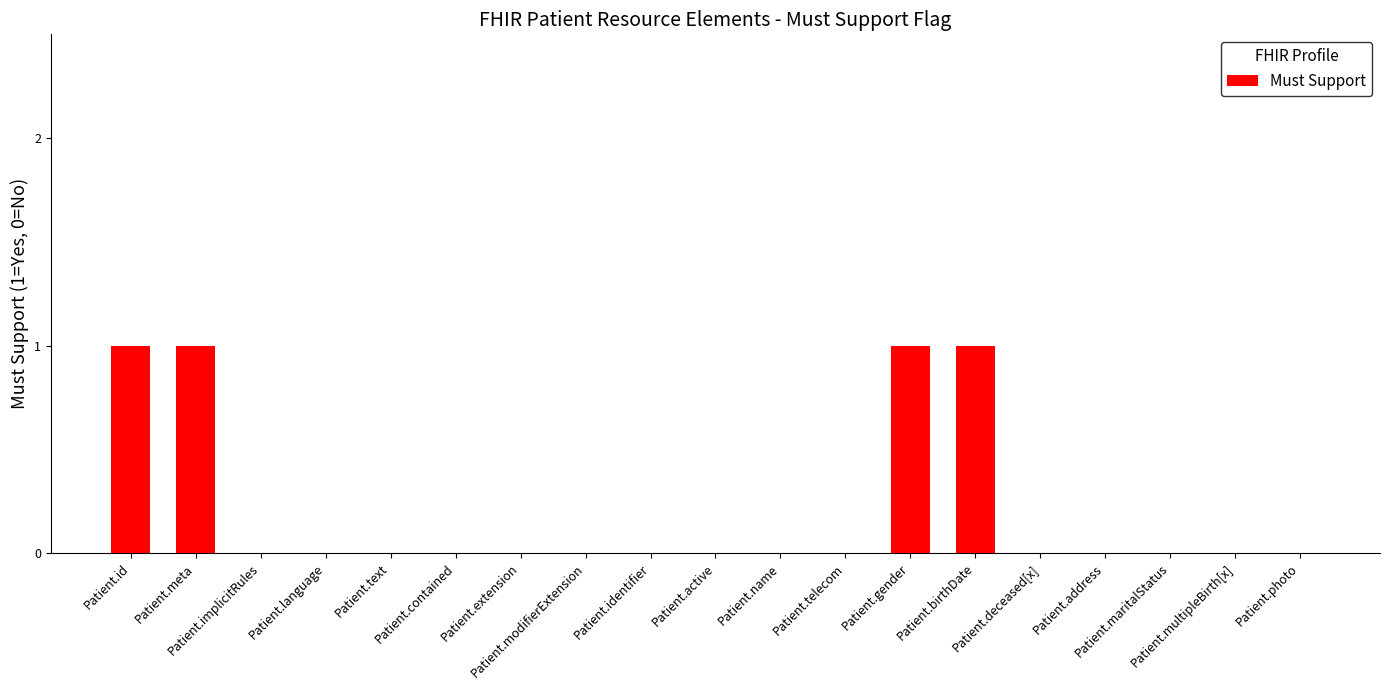

Does the chart contain stacked bars?

No